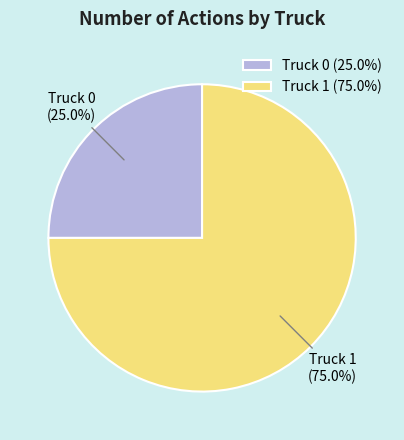

Combined, do Truck 0 and Truck 1 account for over 50%?

Yes